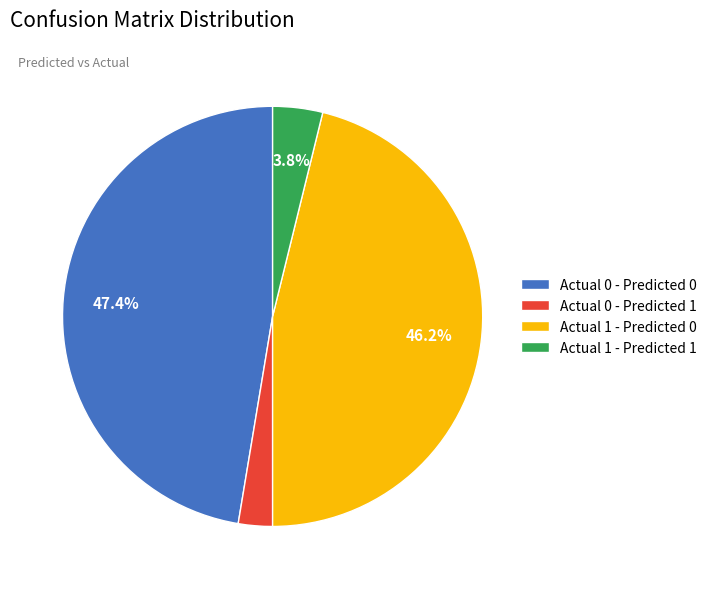

Combined, do Actual 0 - Predicted 0 and Actual 1 - Predicted 0 account for over 50%?

Yes